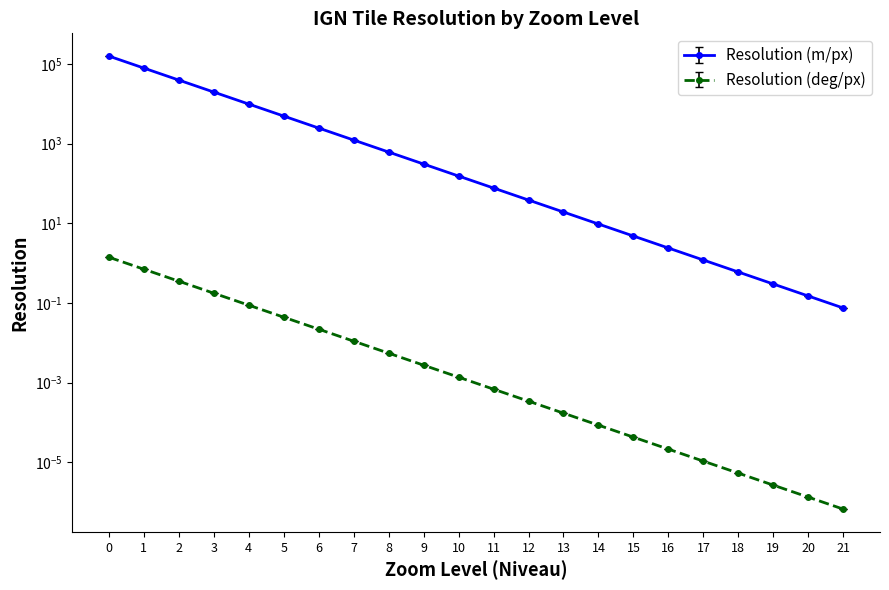

The value of Resolution (m/px) at 13 is 4.2. True or false?

False